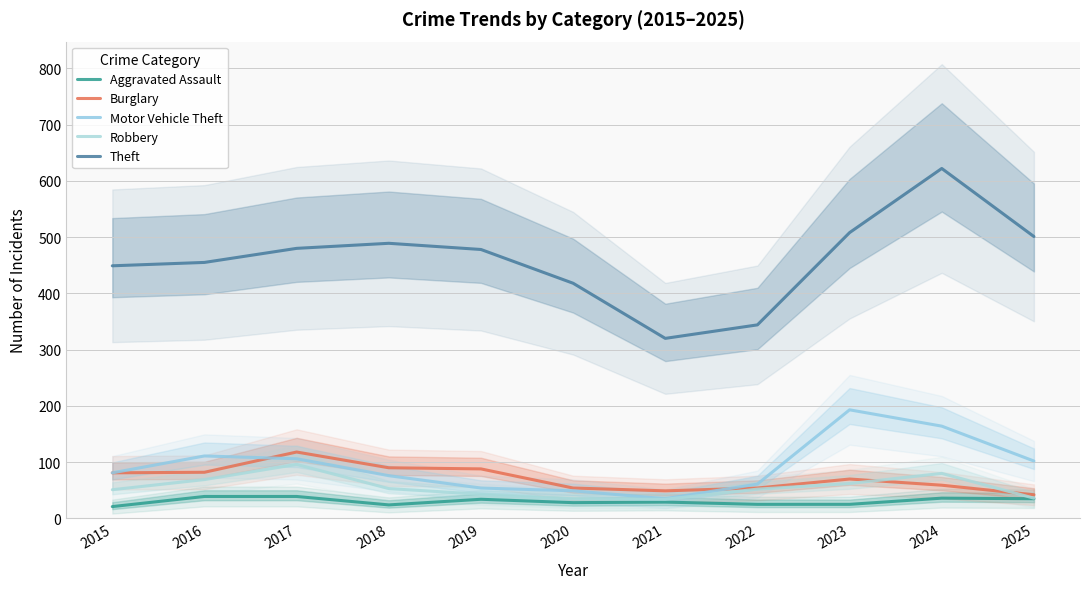

The Motor Vehicle Theft series shows 76 at 2018. True or false?

True